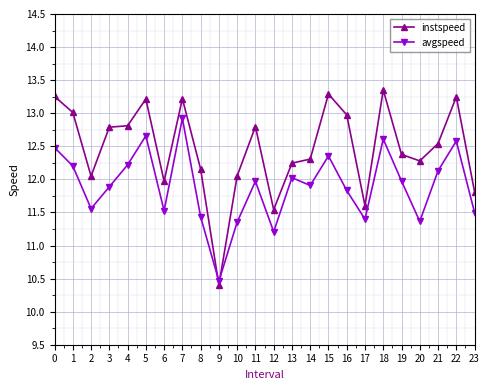

Which series has the largest range (max minus min)?

instspeed